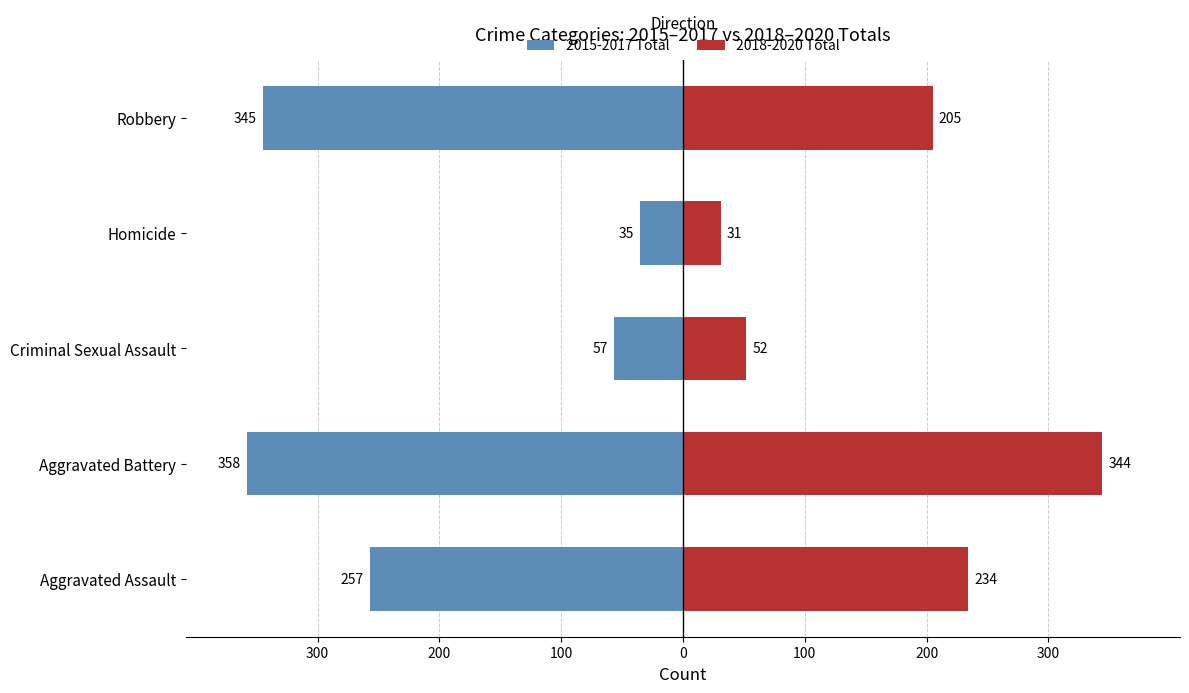

Which series has the largest range (max minus min)?

2015-2017 Total